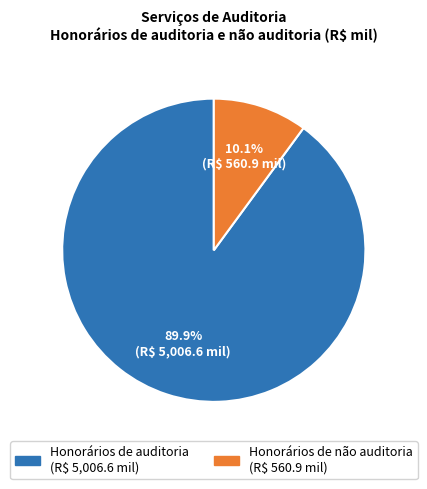

Count the number of slices in the pie.

2